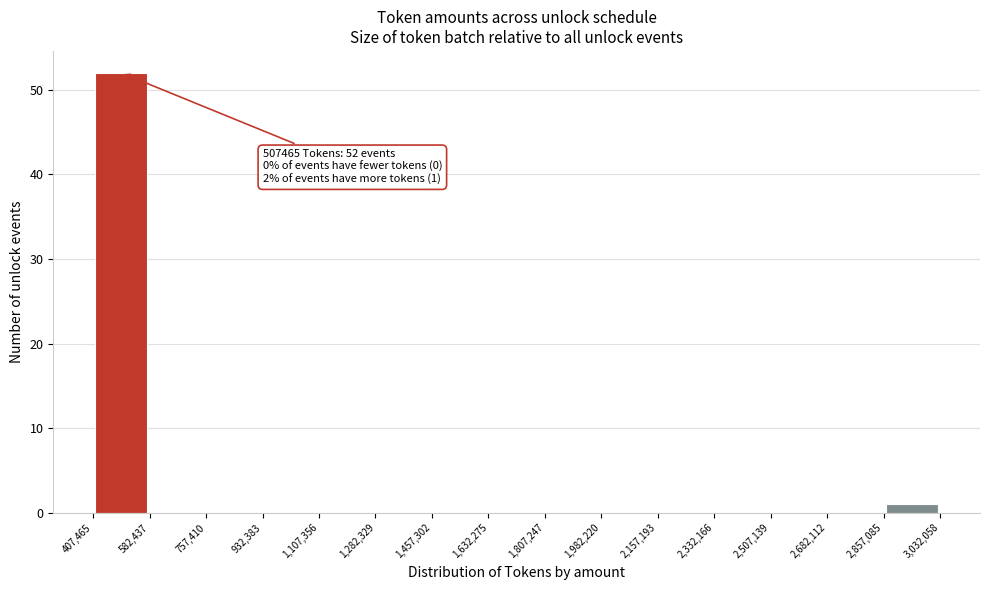

Over which range of the x-axis is the bar tallest?

407,465 to 582,437